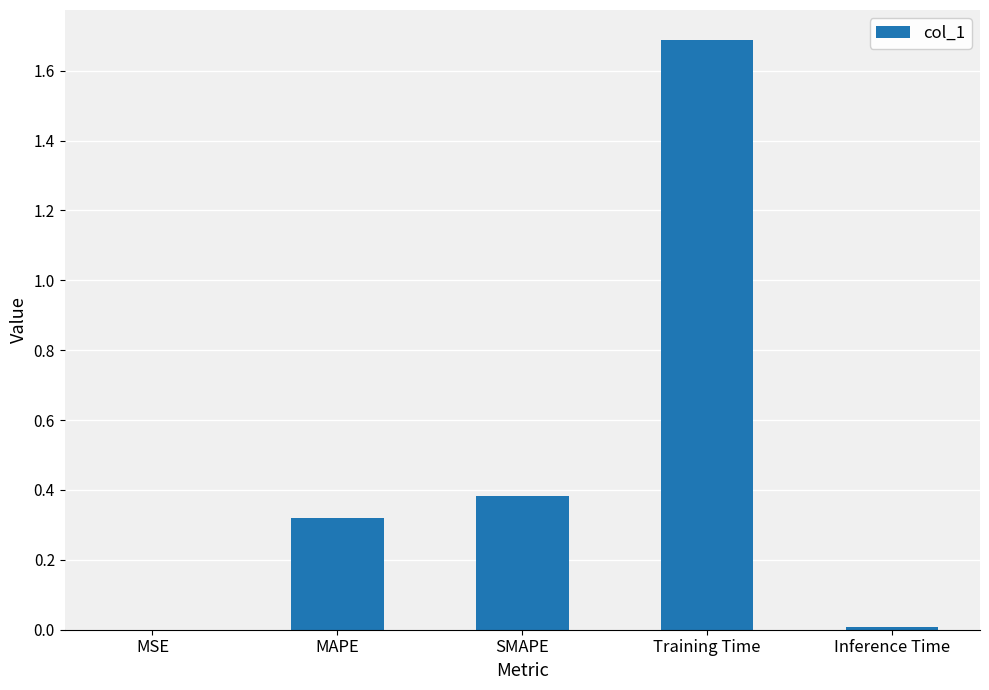

Between SMAPE and Training Time, which is larger?

Training Time